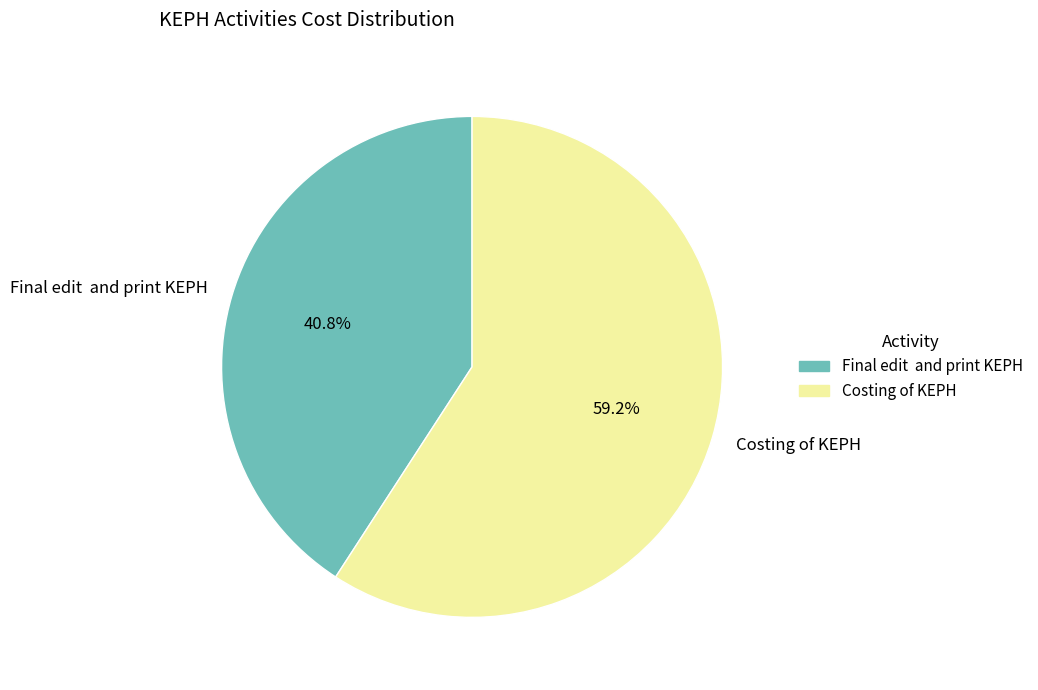

Which slice is the smallest?

Final edit and print KEPH